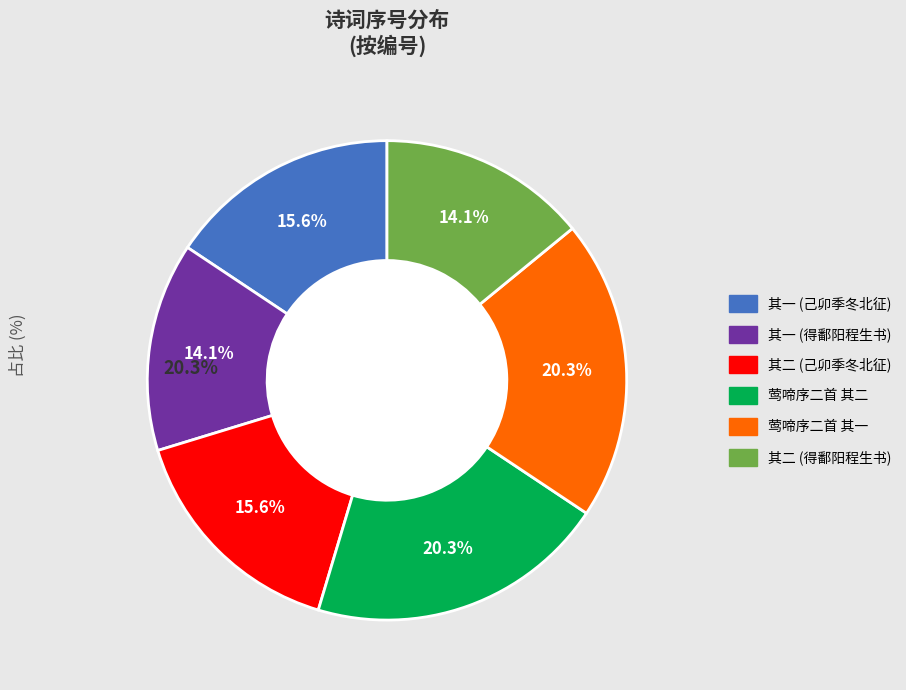

To the nearest percent, what is the combined percentage of 己卯季冬北征就道舟中却寄张公亮明府明府时以新诗索予小序二首 其一 and 莺啼序二首 其二?

36%